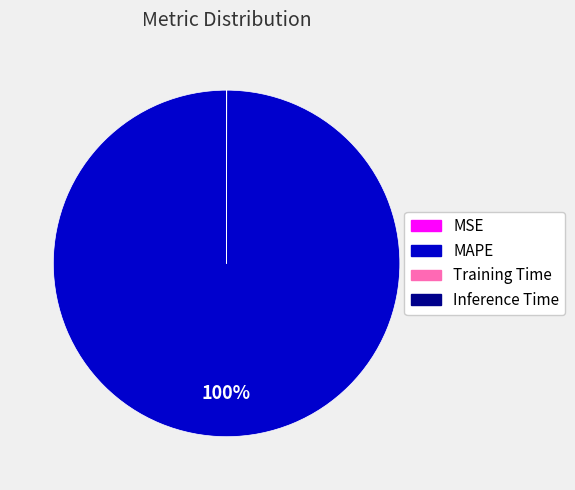

What percentage is the MAPE slice, to the nearest percent?

100%